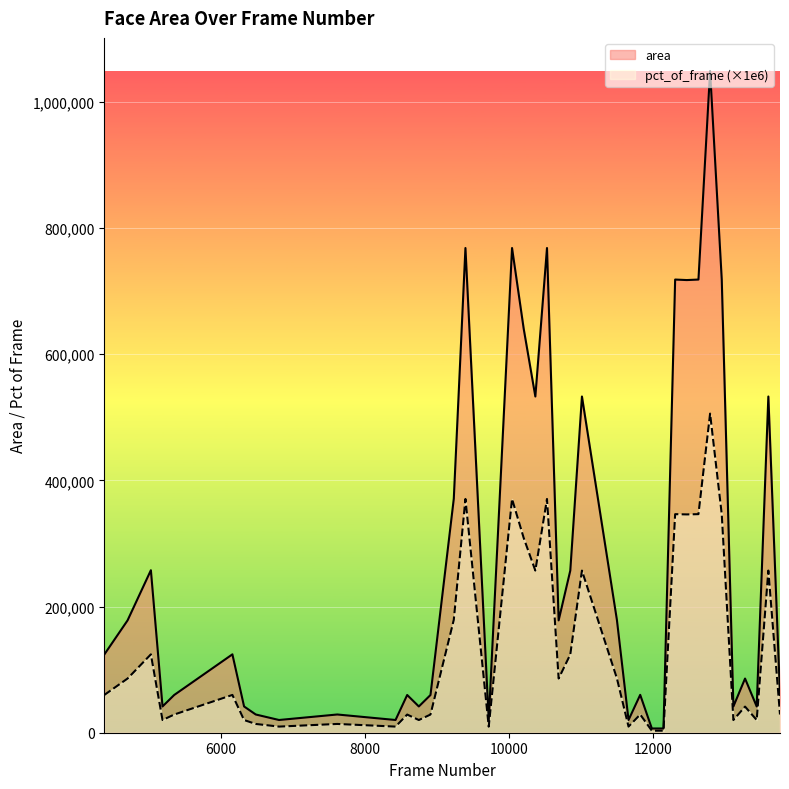

What are all the series names shown in the legend?

area, pct_of_frame